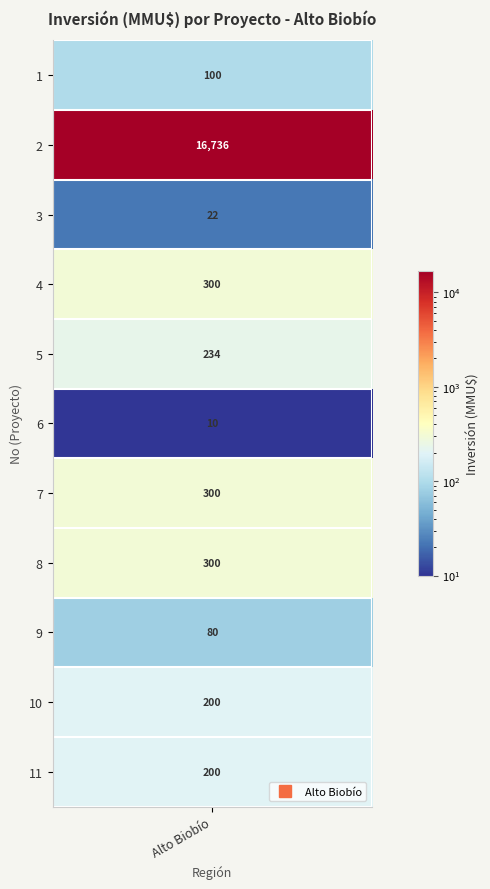

How many data points are above 200?

5